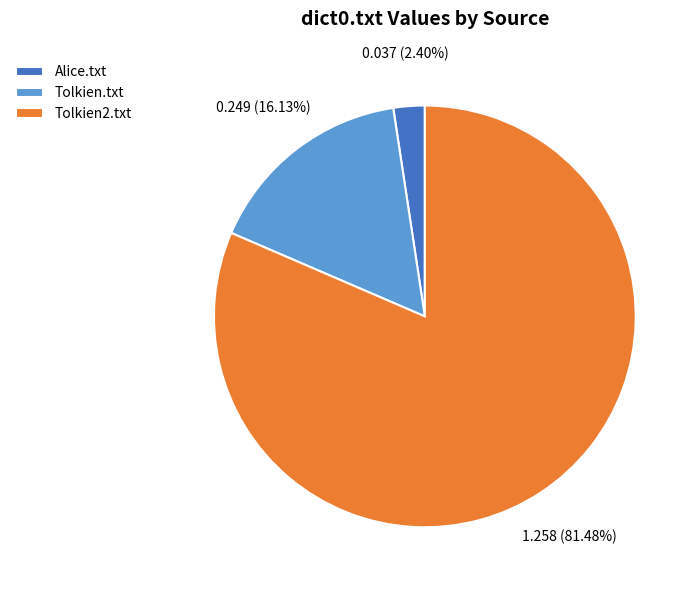

True or false: Tolkien2.txt accounts for 96% of the total.

False